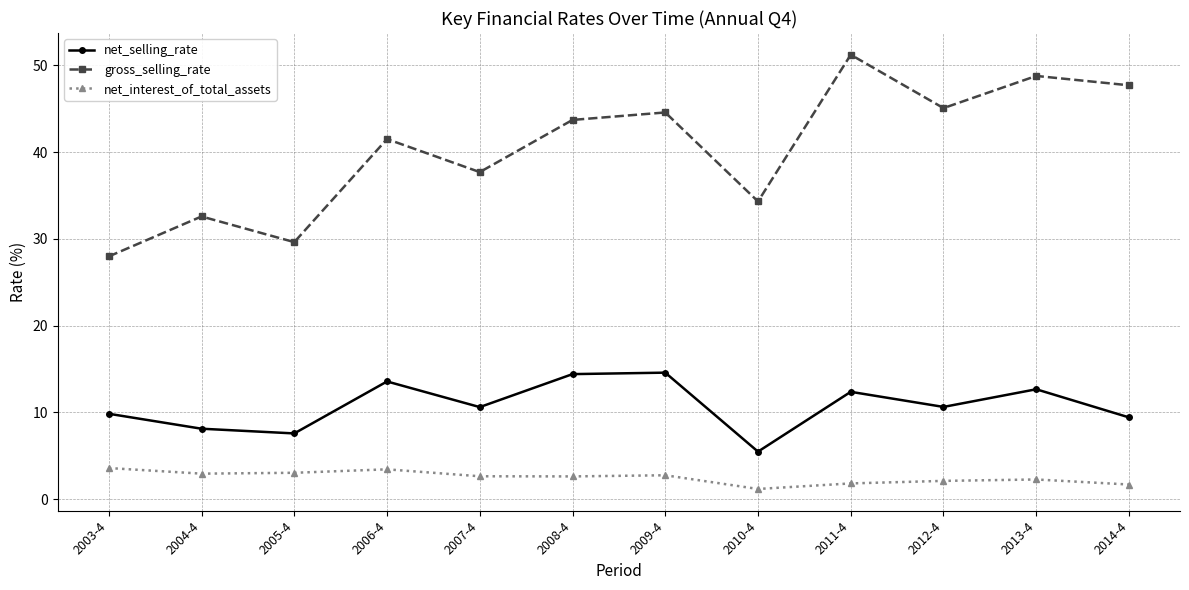

What are all the series names shown in the legend?

net_selling_rate, gross_selling_rate, net_interest_of_total_assets